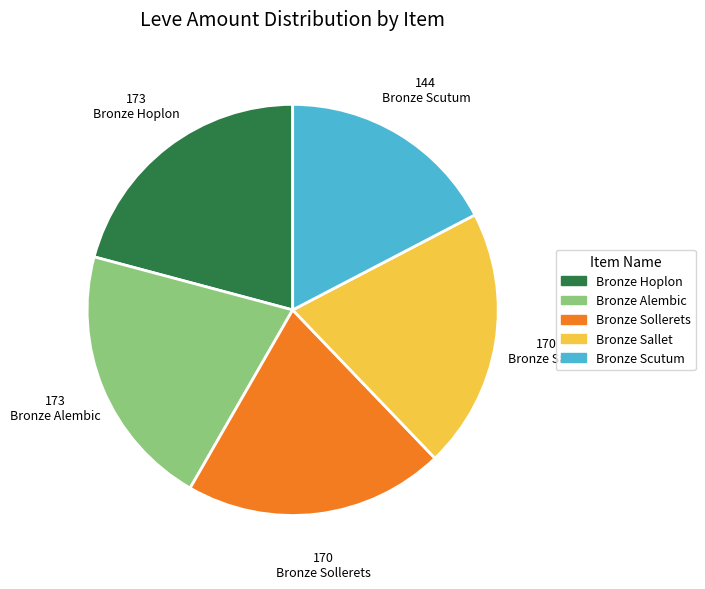

Count the number of slices in the pie.

5